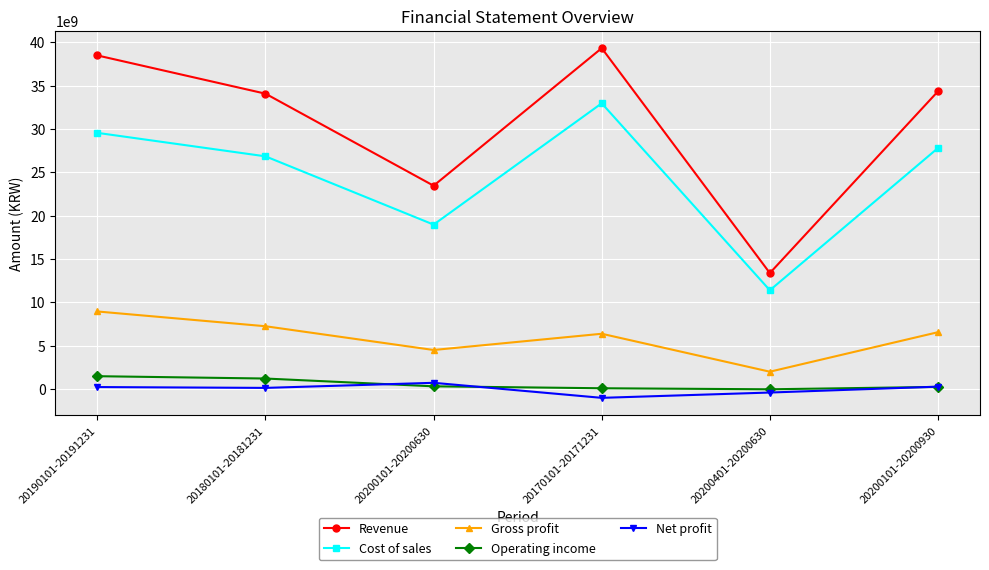

Which series has the widest spread of values?

Revenue